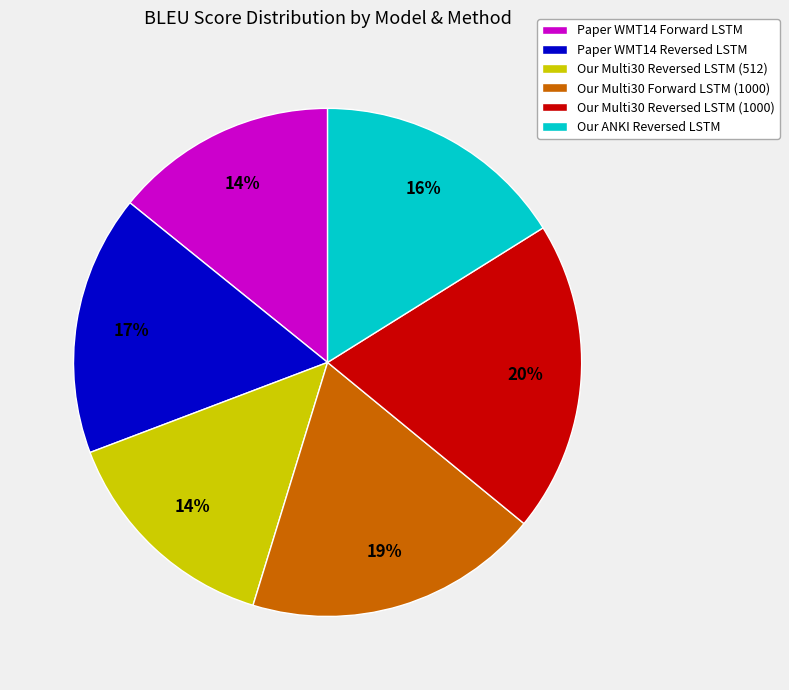

Is it true that Our Multi30 Reversed LSTM (1000) is 8% of the pie?

False